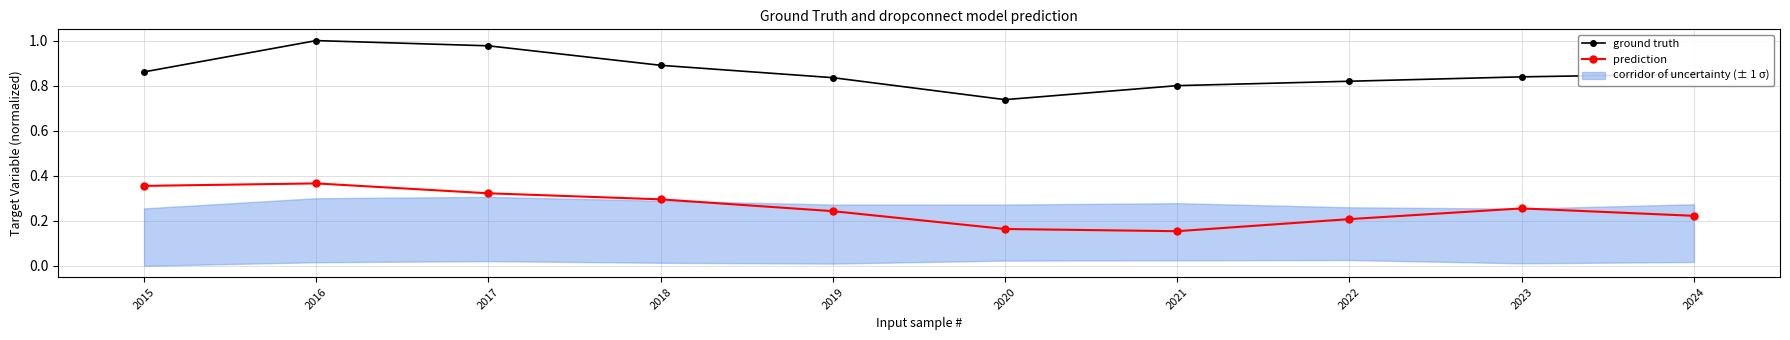

The value of ground truth at 2024 is 0.9. True or false?

True